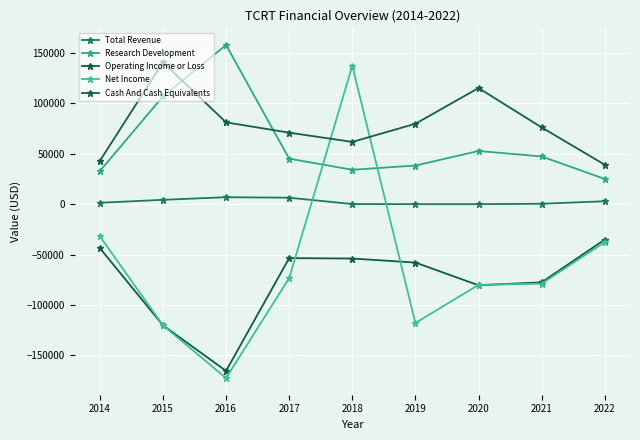

Reading right to left, list all the values displayed in this chart.

Total Revenue: 2900	400	0	0	100	6400	6900	4300	1400
Research Development: 25000	47300	52700	38300	34100	45100	157800	106800	32700
Operating Income or Loss: -35100	-77500	-80400	-57900	-53900	-53500	-165300	-120100	-43500
Net Income: -37700	-78800	-80000	-117800	137200	-73300	-172400	-120100	-31800
Cash And Cash Equivalents: 39100	76100	115100	79700	61700	70900	81100	140700	42800